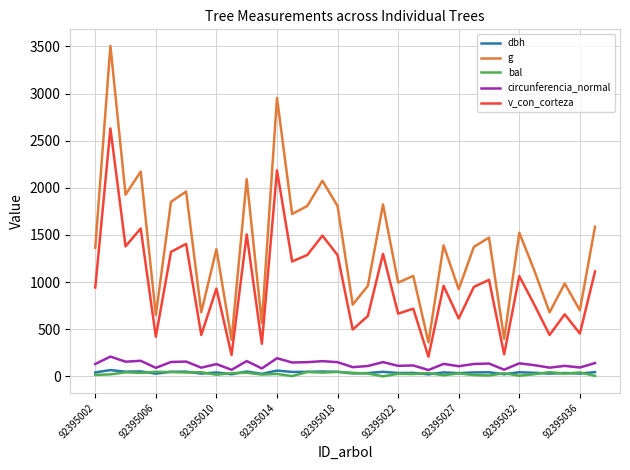

Which series has the largest total across all categories?

g